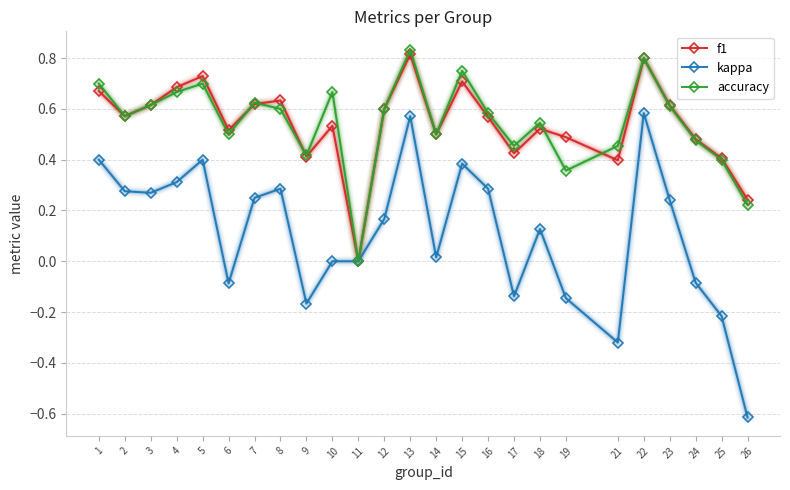

What is the value of the kappa point at the 25th from the left?

-0.6